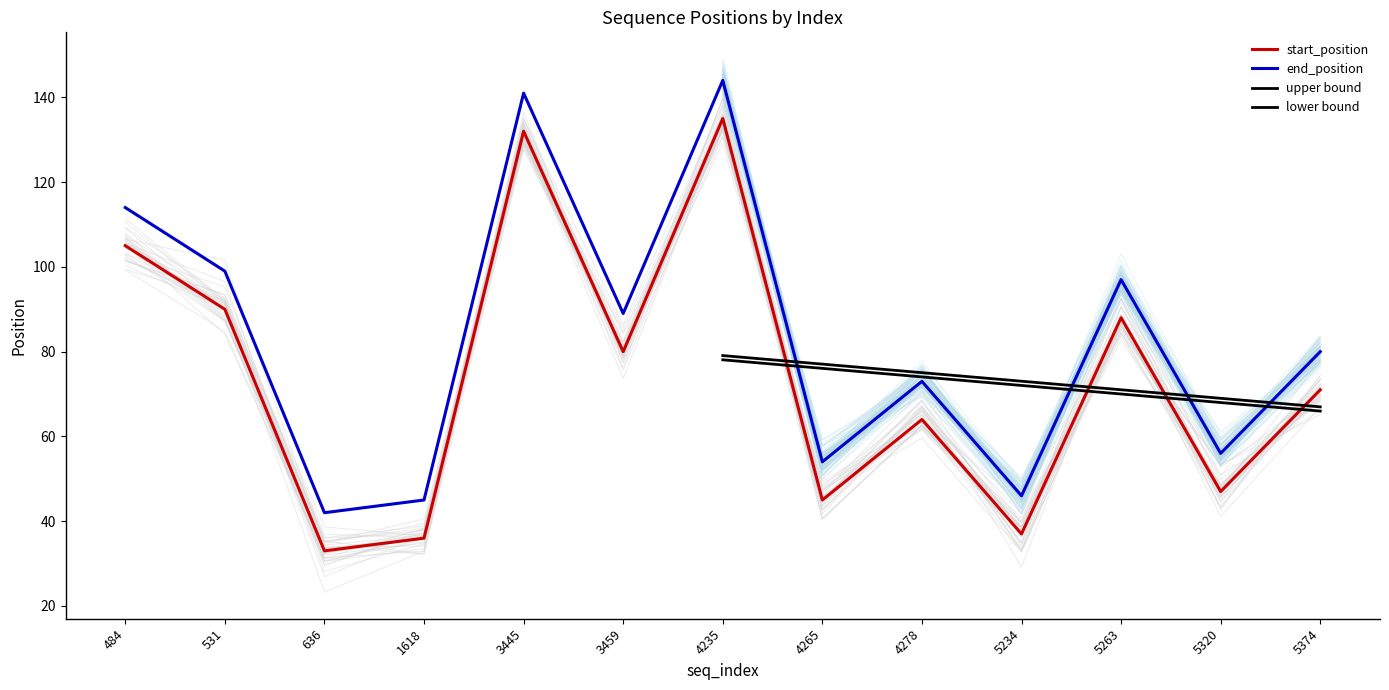

Is the value of start_position at 531 greater than the value of end_position at 5263?

No